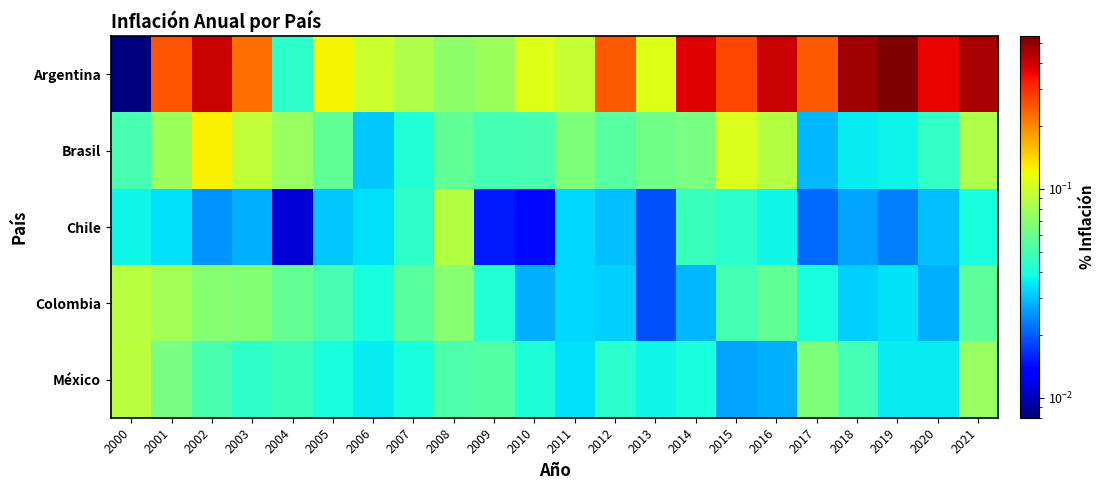

At 2013, list the series in order from smallest to largest.

Chile, Colombia, México, Brasil, Argentina